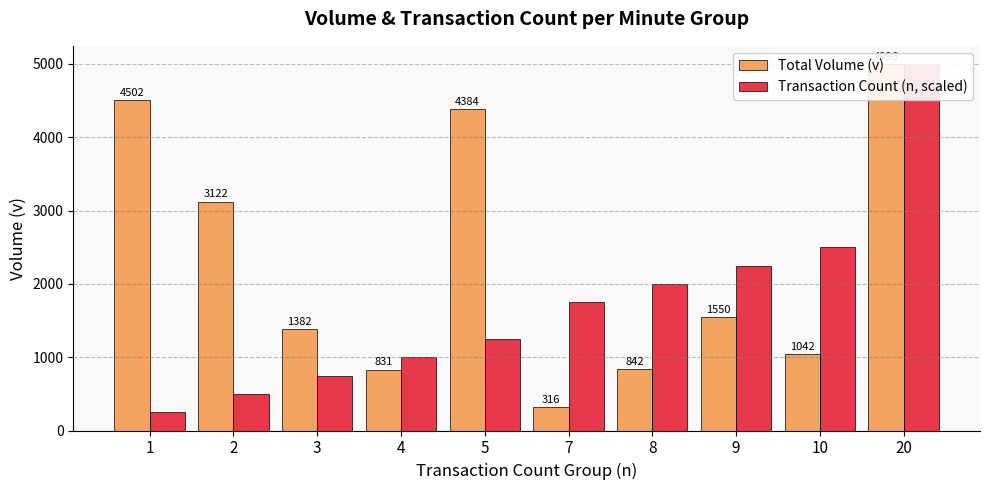

What are all the series names shown in the legend?

Total Volume (v), Transaction Count (n, scaled)